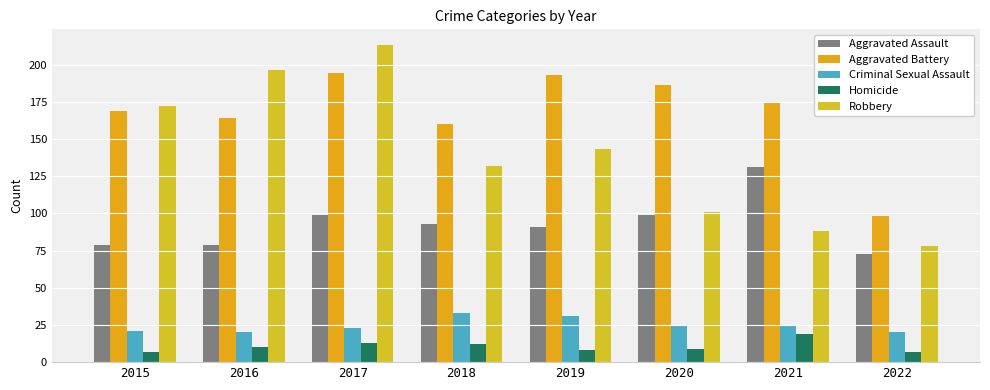

Reading left to right, what are all the values shown in this chart?

Aggravated Assault: 2015=79	2016=79	2017=99	2018=93	2019=91	2020=99	2021=131	2022=73
Aggravated Battery: 2015=169	2016=164	2017=194	2018=160	2019=193	2020=186	2021=175	2022=98
Criminal Sexual Assault: 2015=21	2016=20	2017=23	2018=33	2019=31	2020=24	2021=25	2022=20
Homicide: 2015=7	2016=10	2017=13	2018=12	2019=8	2020=9	2021=19	2022=7
Robbery: 2015=172	2016=196	2017=213	2018=132	2019=143	2020=101	2021=88	2022=78